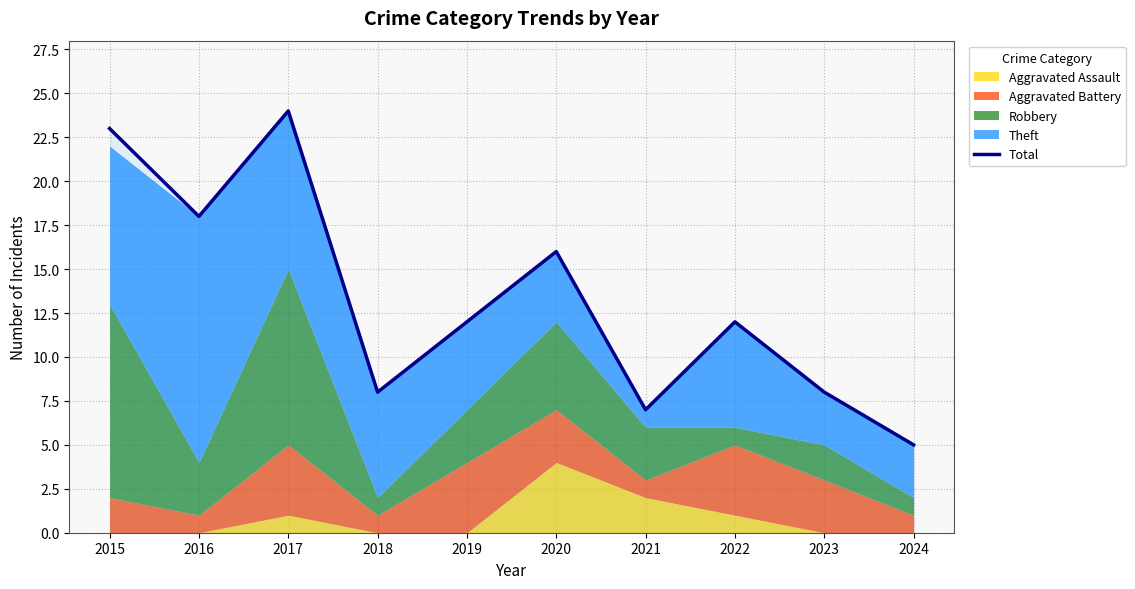

At which category does the data reach its first local valley?

2016